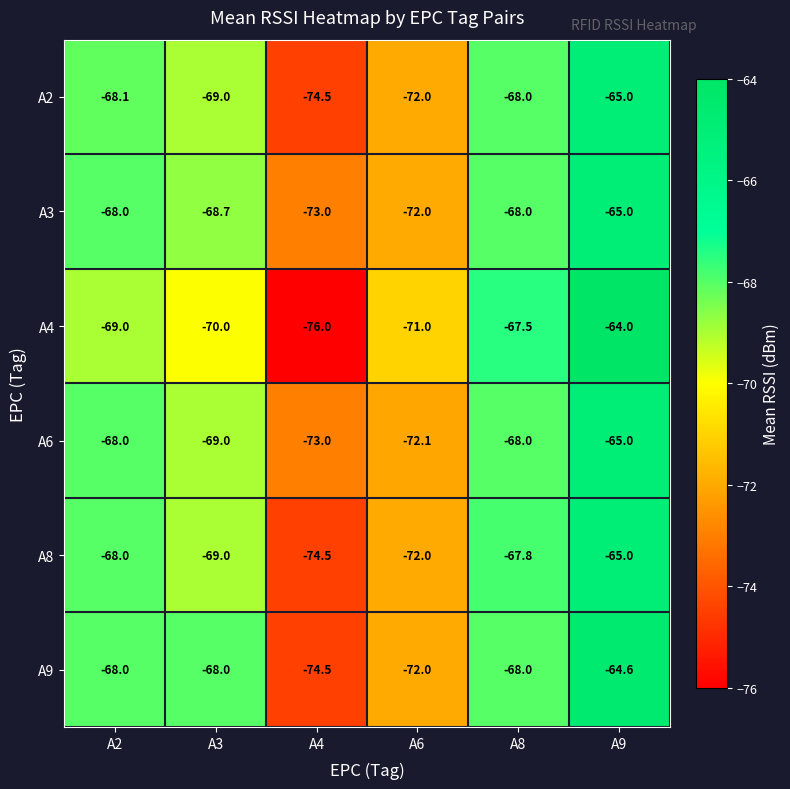

The value of A3 at A4 is -44.4. True or false?

False